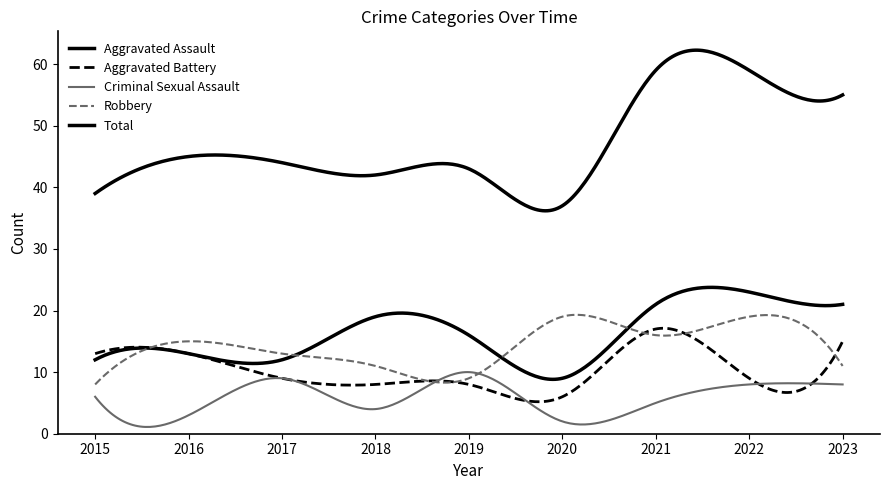

Which series ends up on top after the final intersection of Robbery and Aggravated Assault?

Aggravated Assault